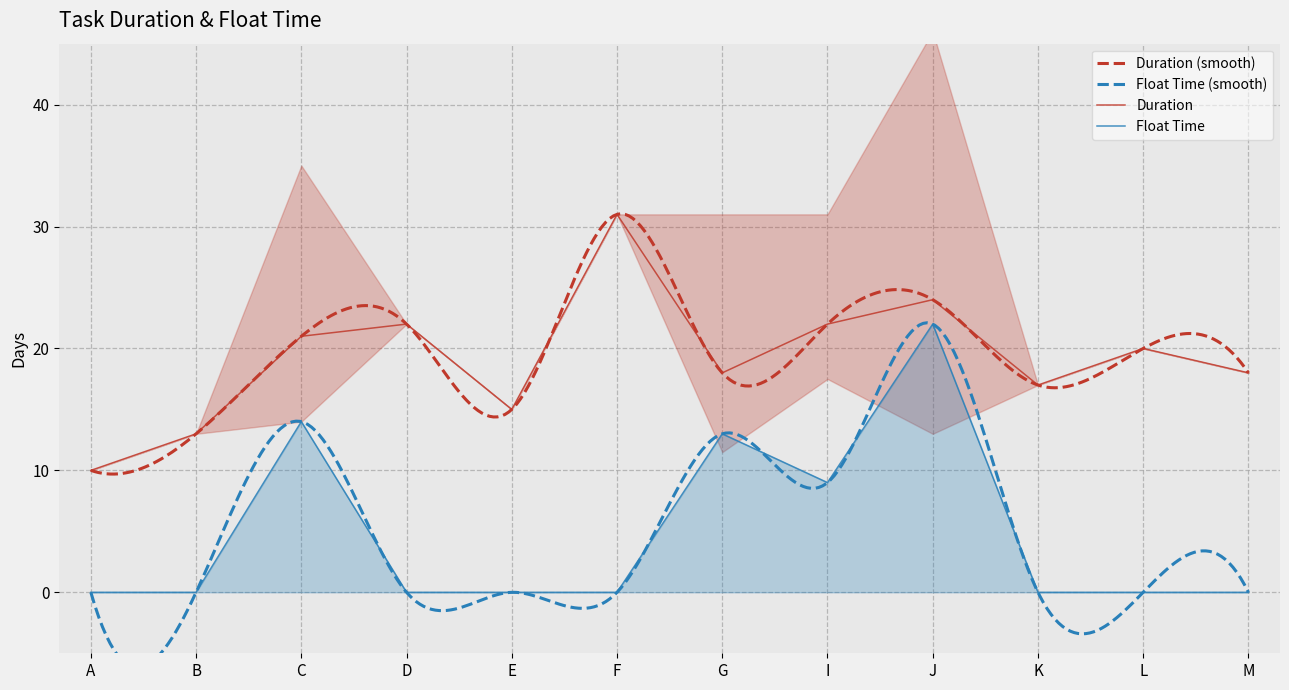

At which category is the sum across all series the highest?

J